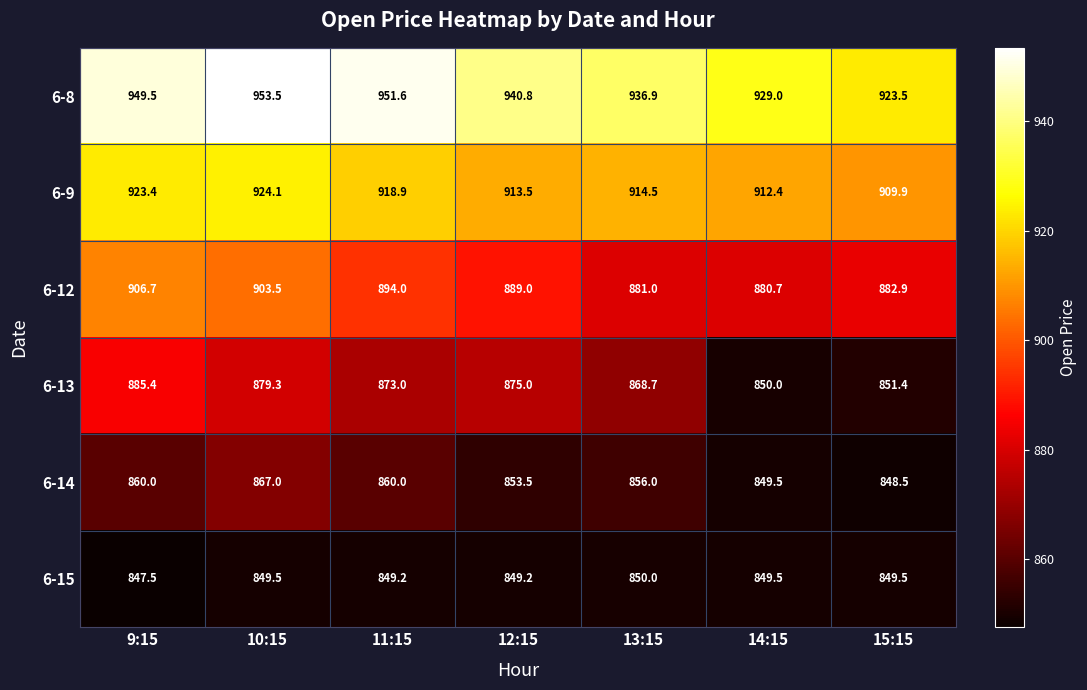

Between 11:15 and 14:15, which series saw the biggest shift?

6-13